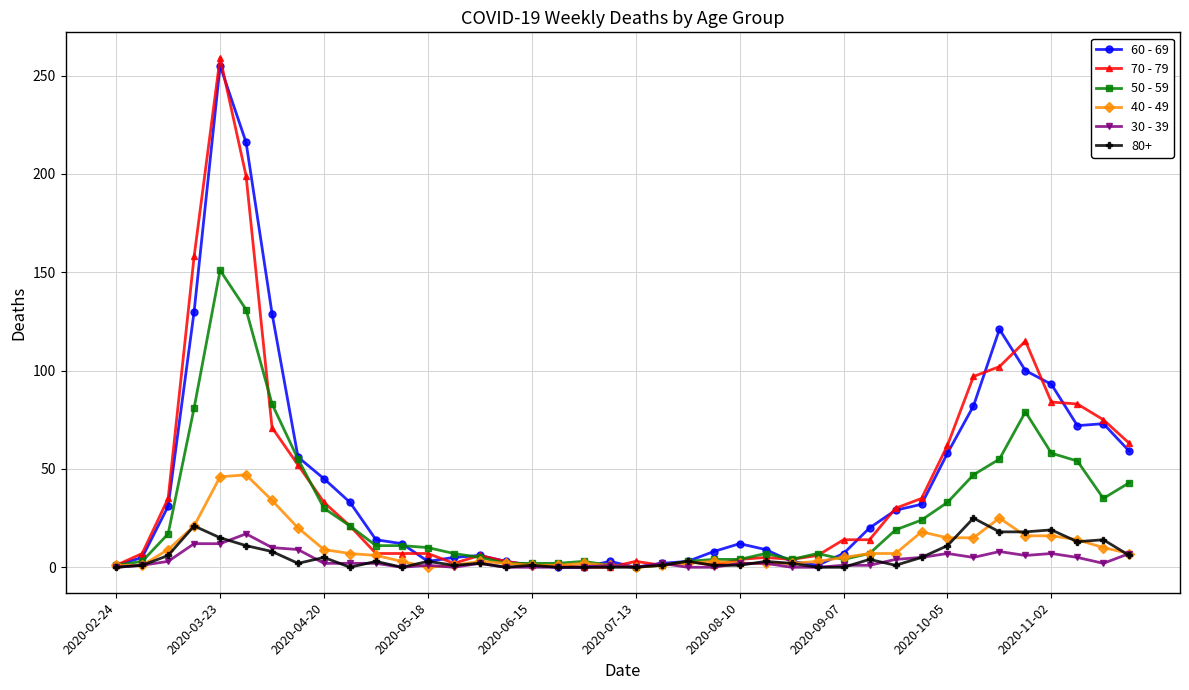

How many lines are shown in the chart?

6